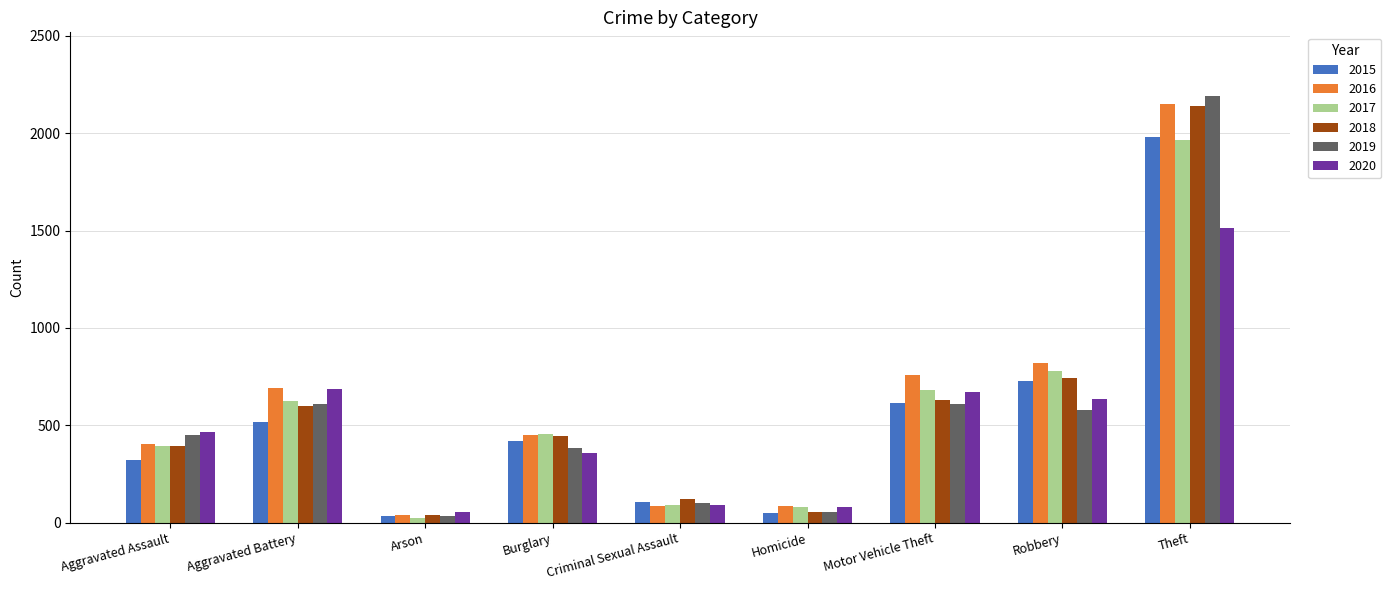

Which label corresponds to the largest value in the chart?

Theft